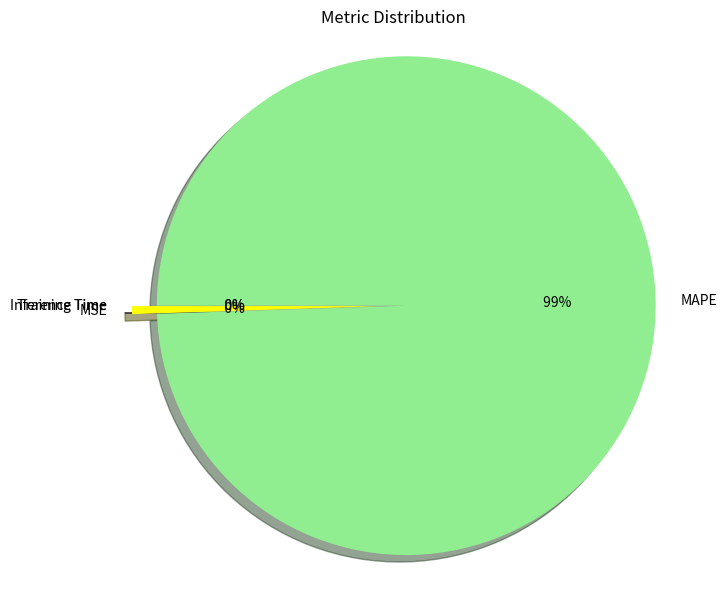

Does any single category account for the majority?

Yes